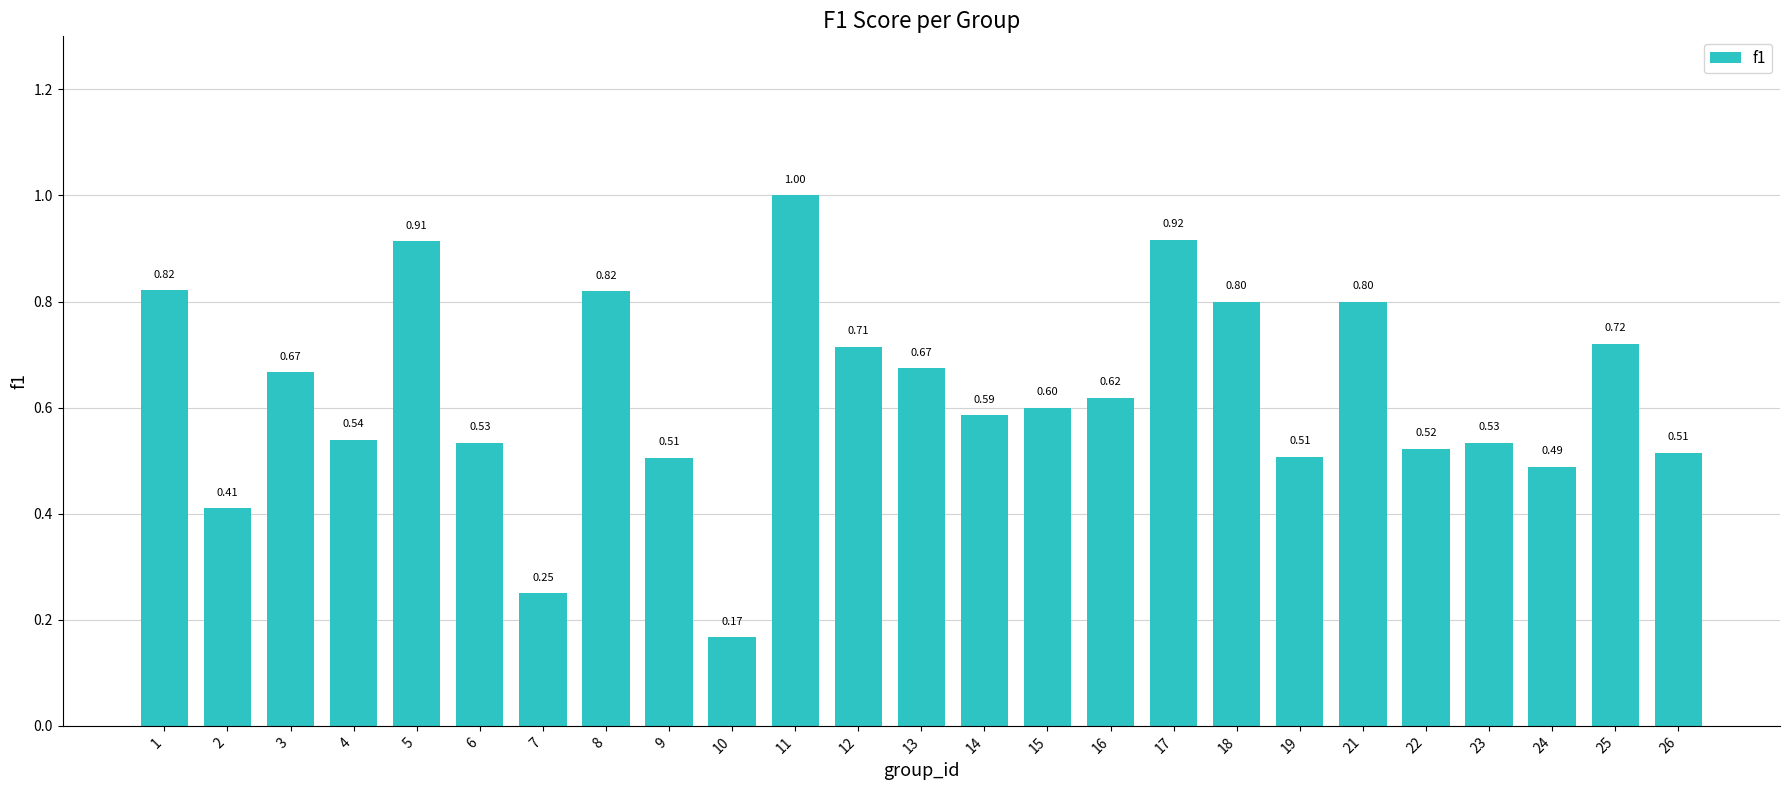

How many series are shown in this chart?

1